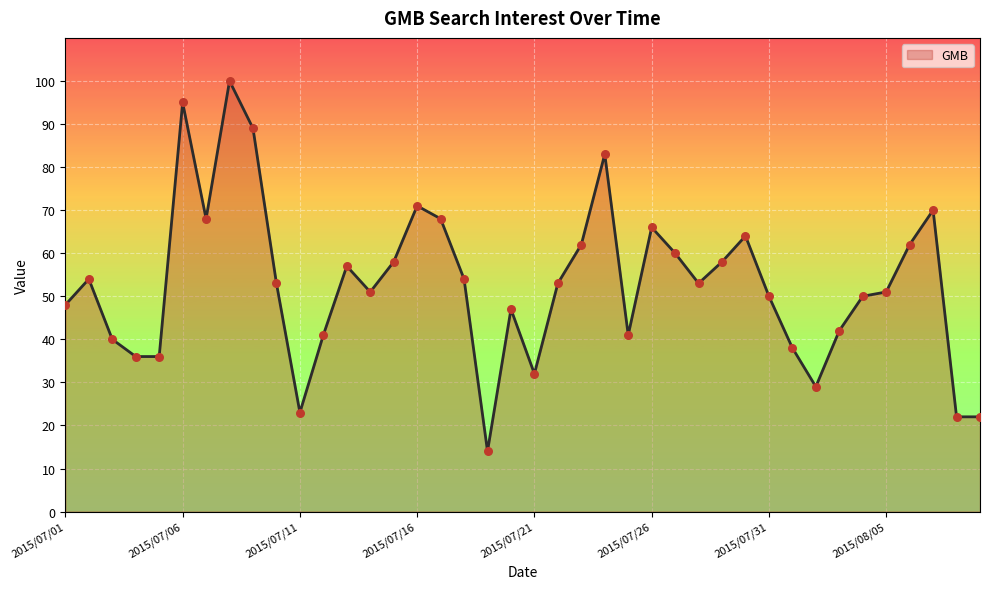

What is the difference between the maximum and minimum values?

86